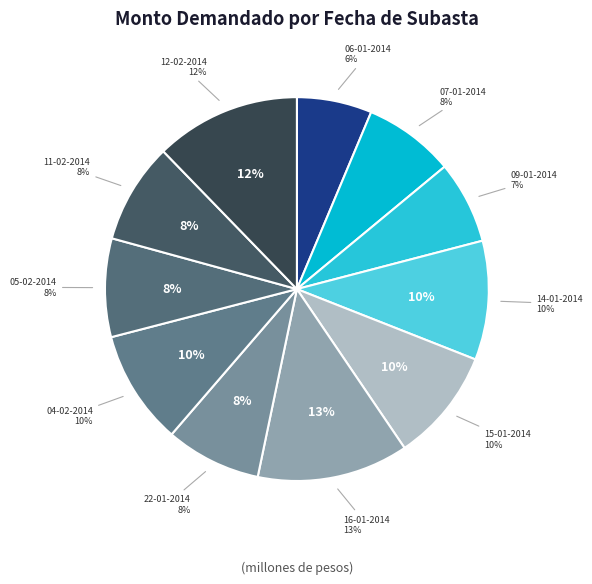

What portion of the pie excludes 14-01-2014?

90.0%